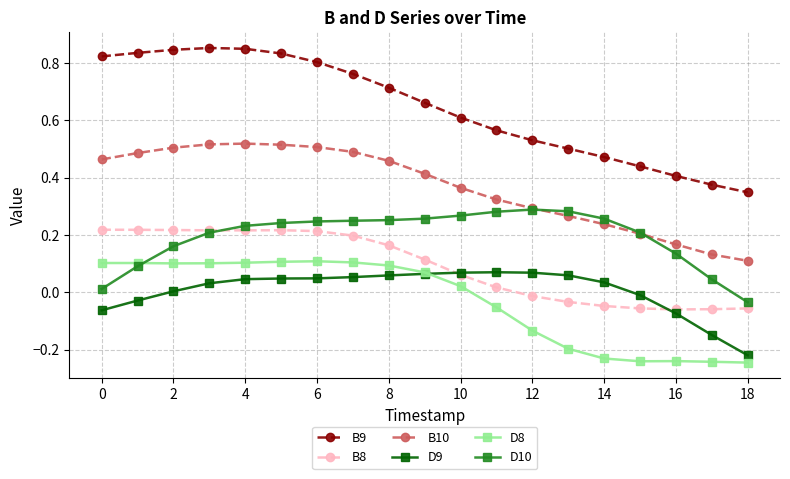

What are all the series names shown in the legend?

B9, B8, B10, D9, D8, D10